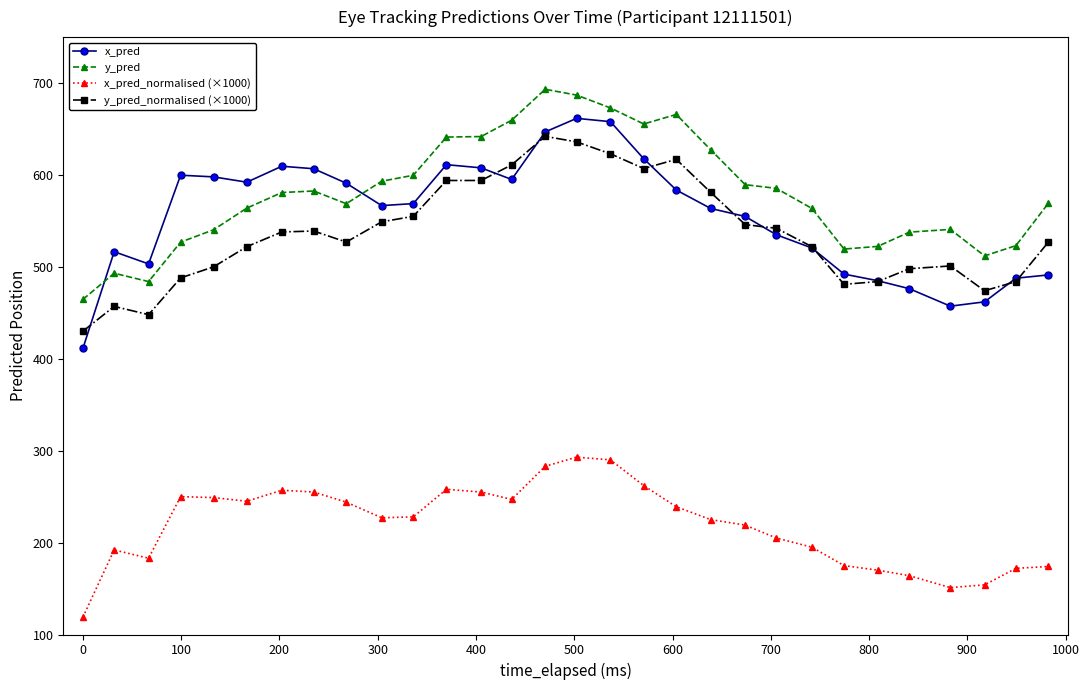

True or false: x_pred and y_pred intersect in this chart.

True